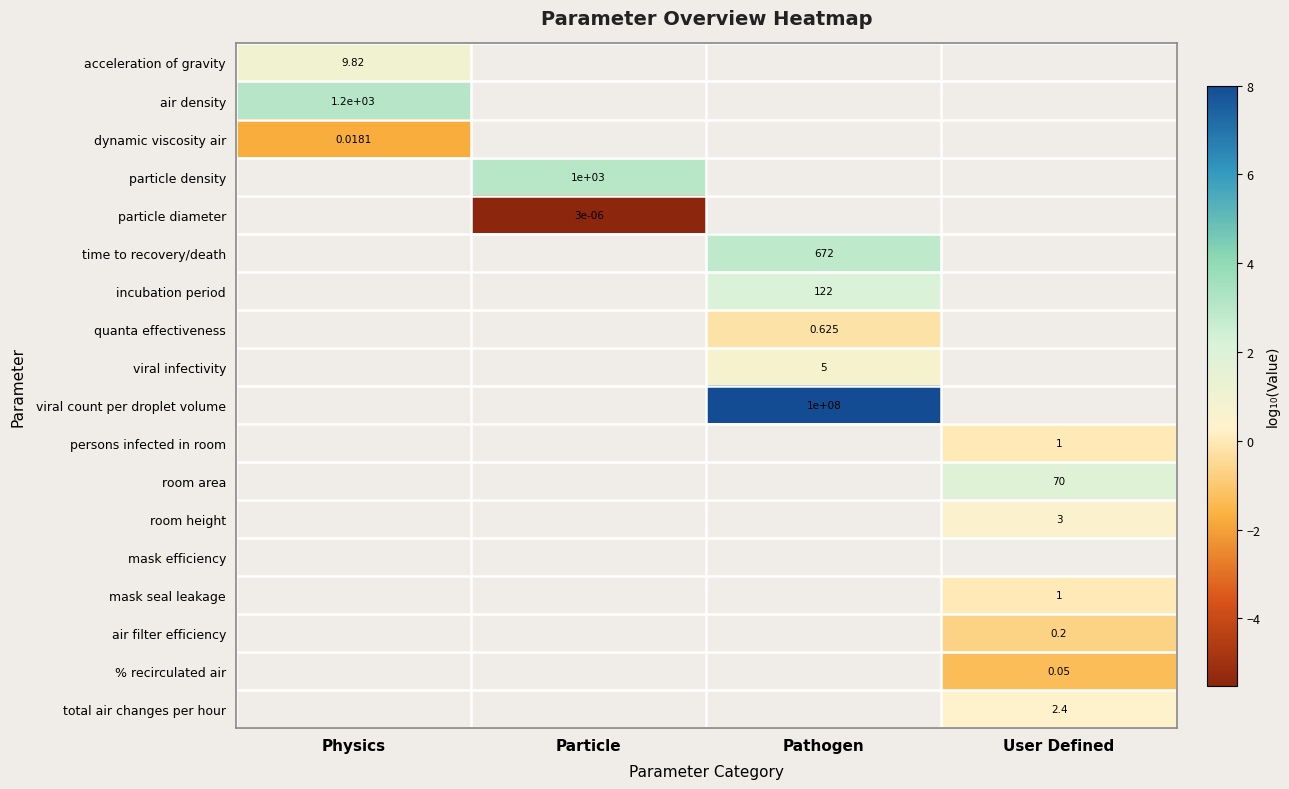

Is the value of acceleration of gravity at Particle greater than the value of total air changes per hour at Physics?

No